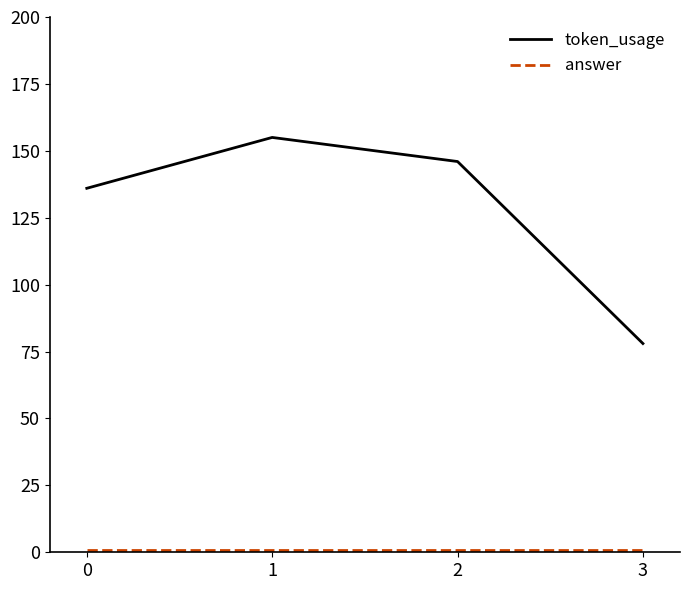

What is the maximum value shown in the chart?

155